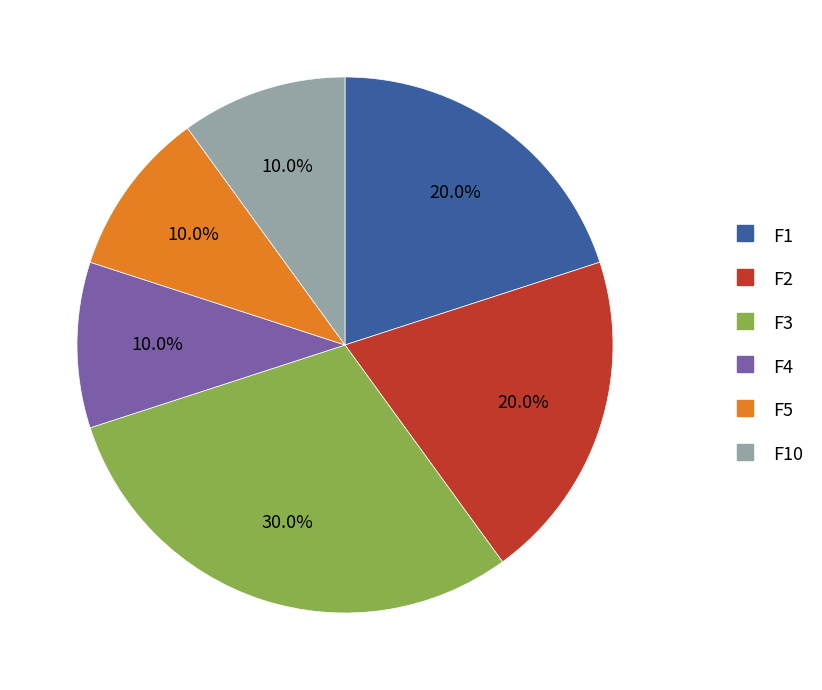

Does any single category account for the majority?

No